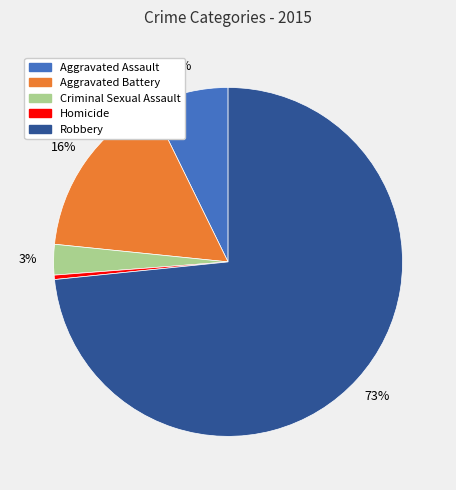

Is Robbery the majority of the pie?

Yes